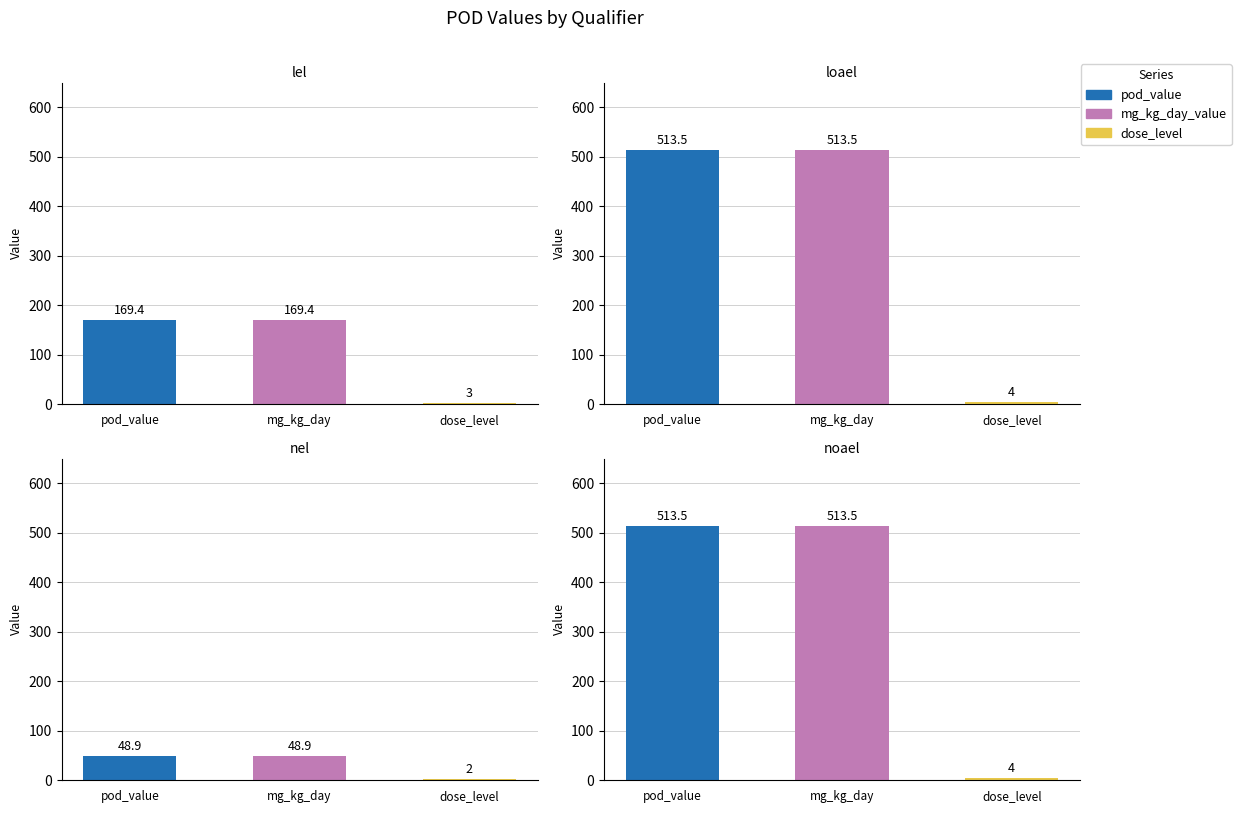

What is the average value of the pod_value series?

311.3